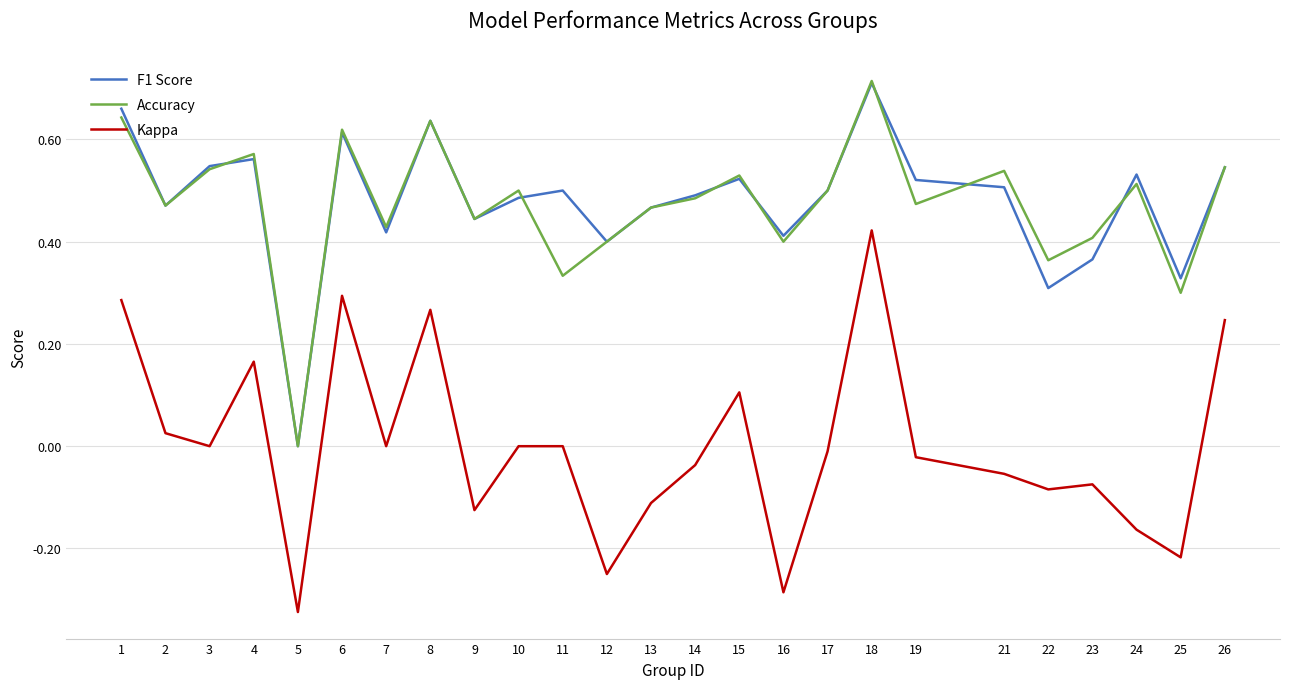

Where is Accuracy nearest to the value 0?

5